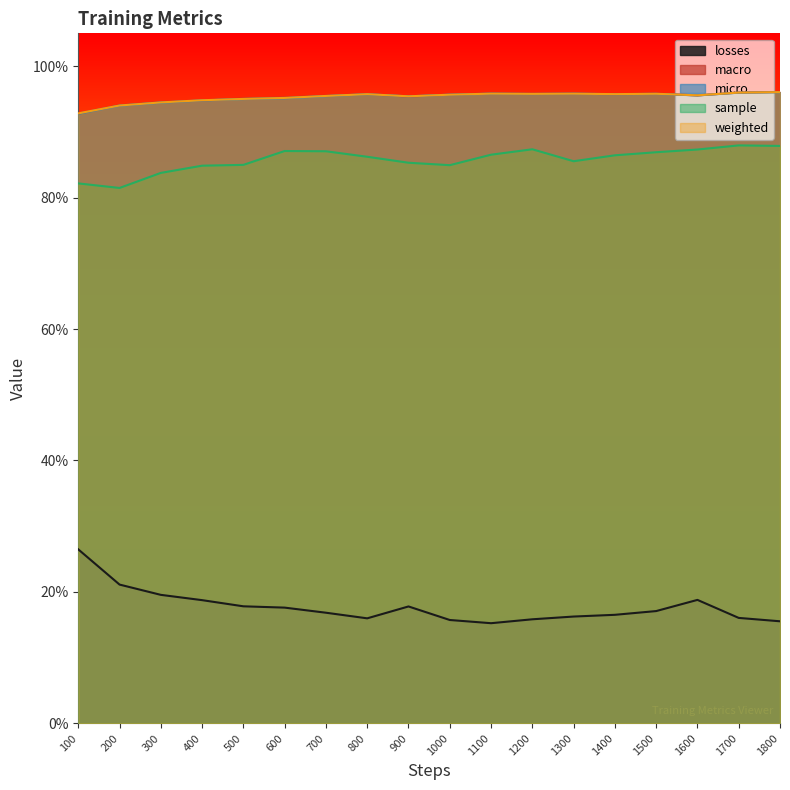

Read the sample value at 900.

0.9